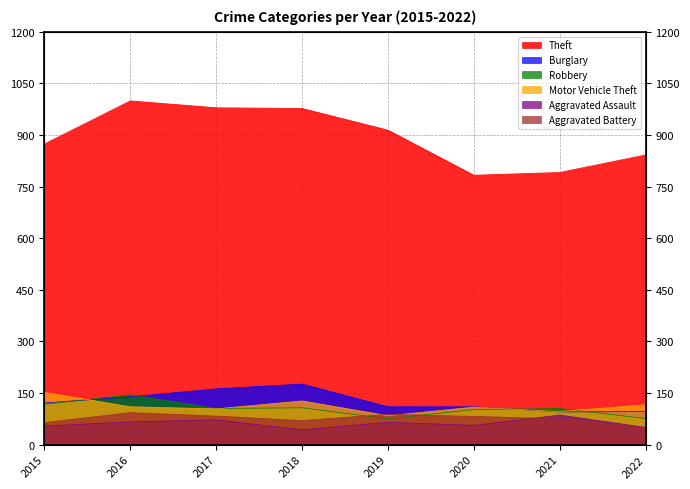

Count the number of data series in this chart.

6